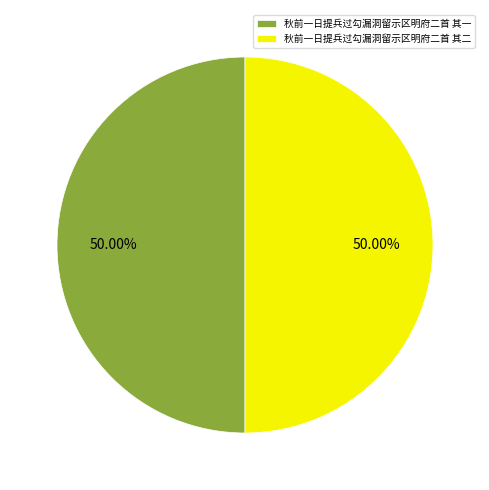

How many slices are in this pie chart?

2